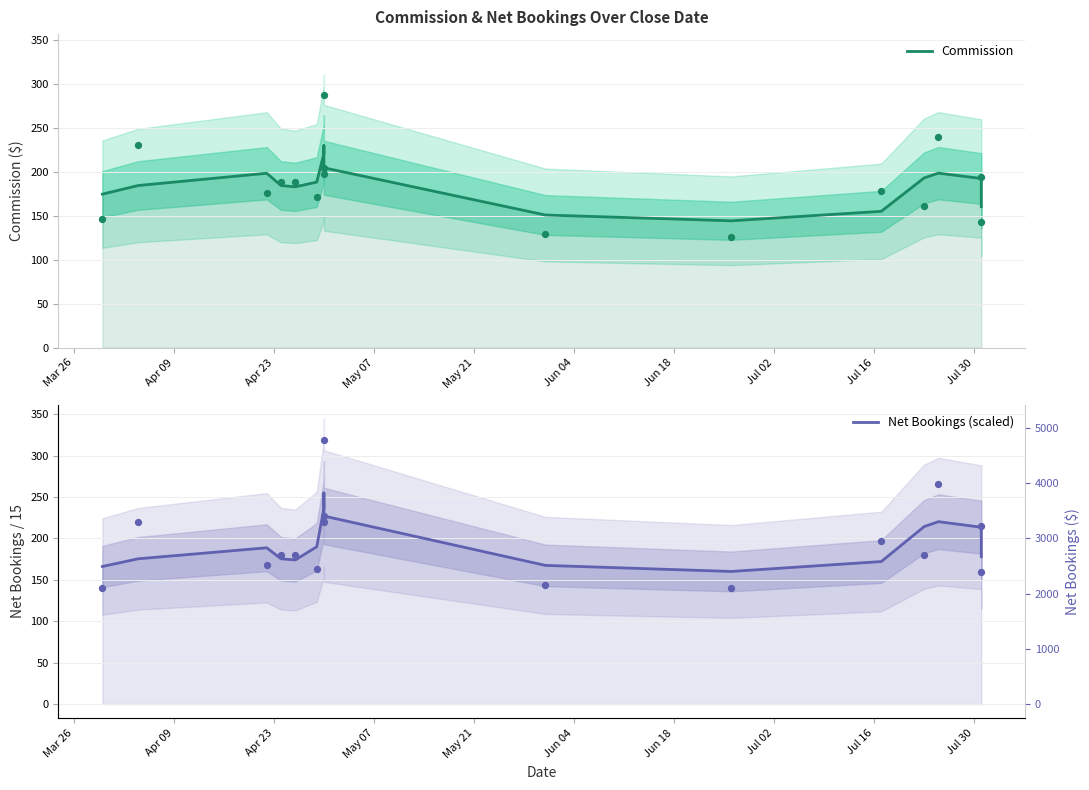

What are all the series names shown in the legend?

Commission, Net Bookings (scaled)